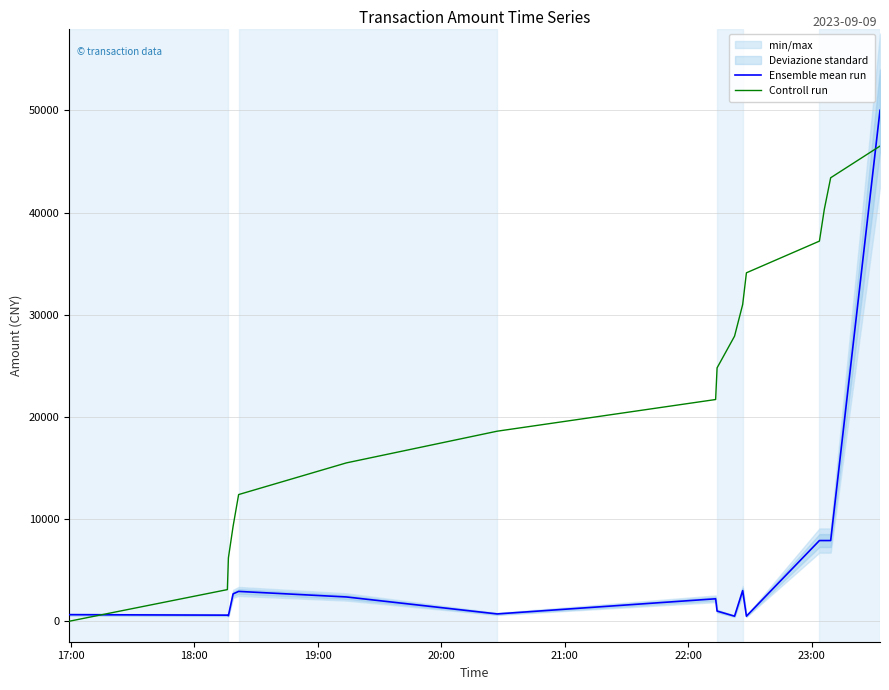

Which series ends up on top after the final intersection of Controll run and Ensemble mean run?

Ensemble mean run